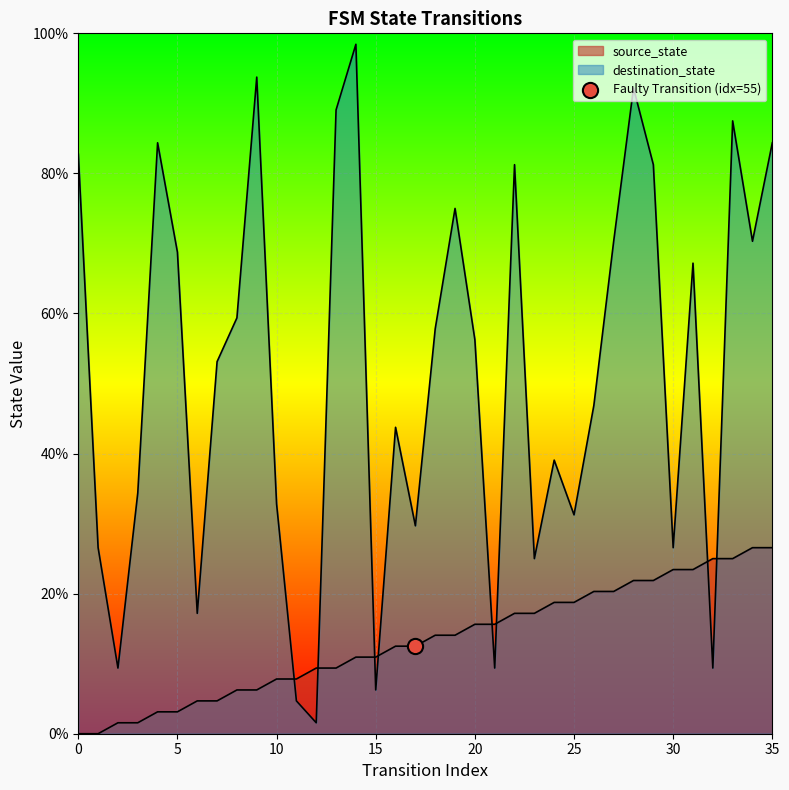

At how many categories does at least one series exceed 2?

36